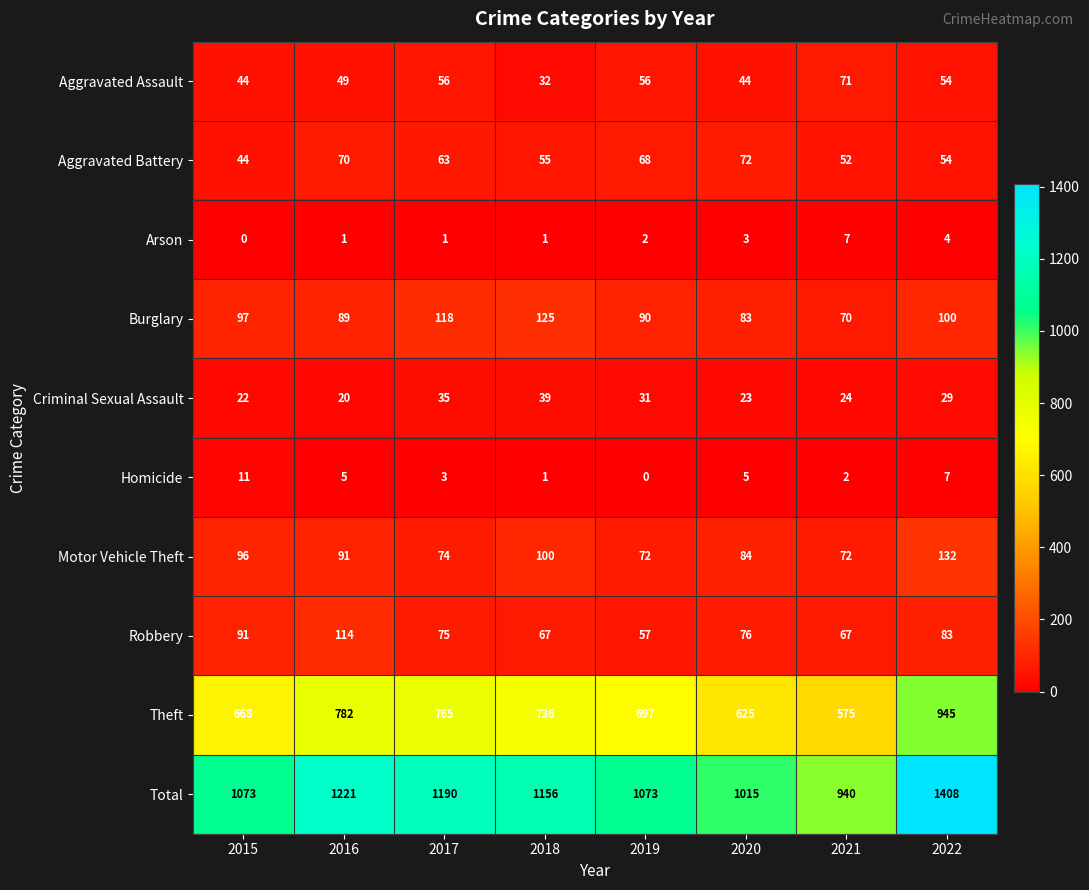

At 2019, list the series in order from largest to smallest.

Total, Theft, Burglary, Motor Vehicle Theft, Aggravated Battery, Robbery, Aggravated Assault, Criminal Sexual Assault, Arson, Homicide